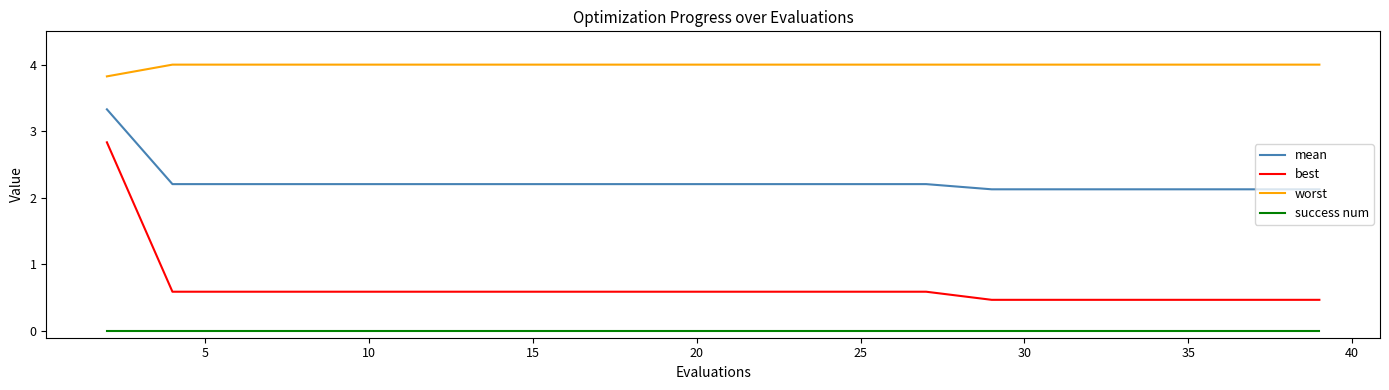

Which series has the largest total across all categories?

worst